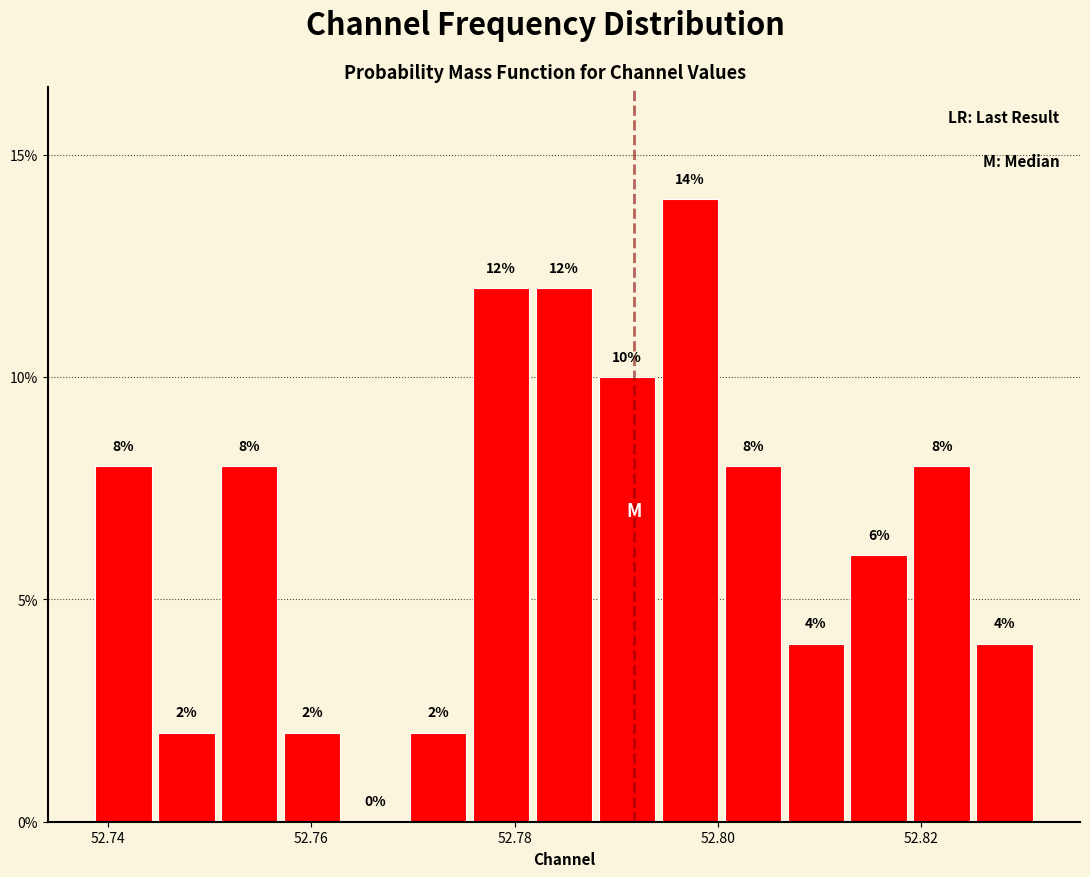

Read against the x-axis, roughly where is the centre of the tallest bar?

52.798